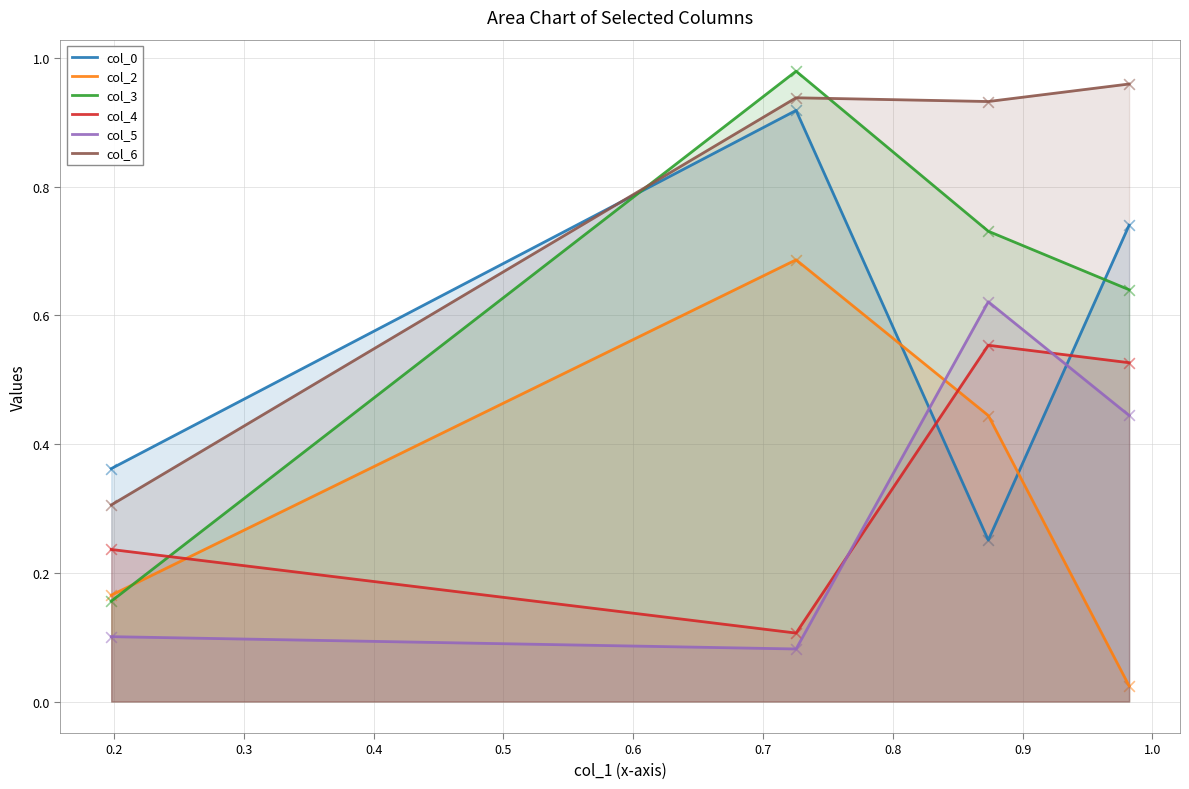

Is the value of col_5 at 0.4 greater than the value of col_6 at 0.2?

No